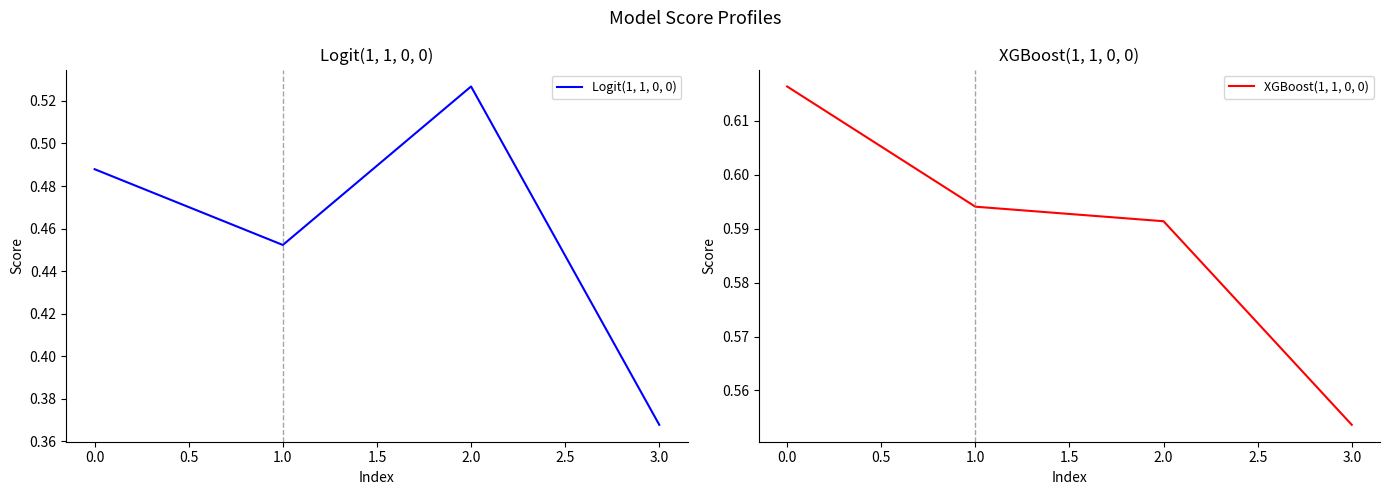

How many categories are shown in the chart?

4